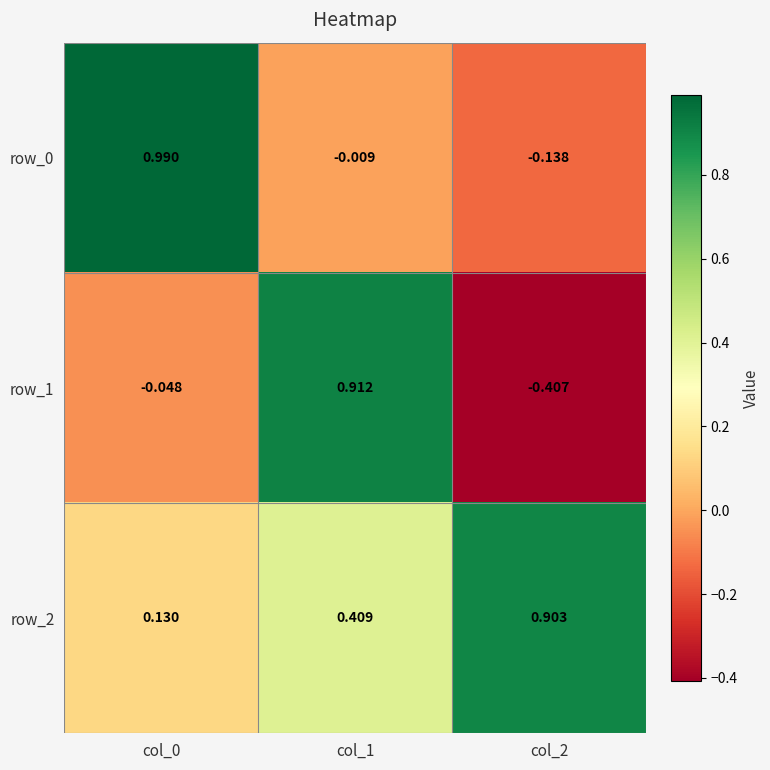

Is the value of row_2 at col_0 greater than the value of row_1 at col_2?

Yes